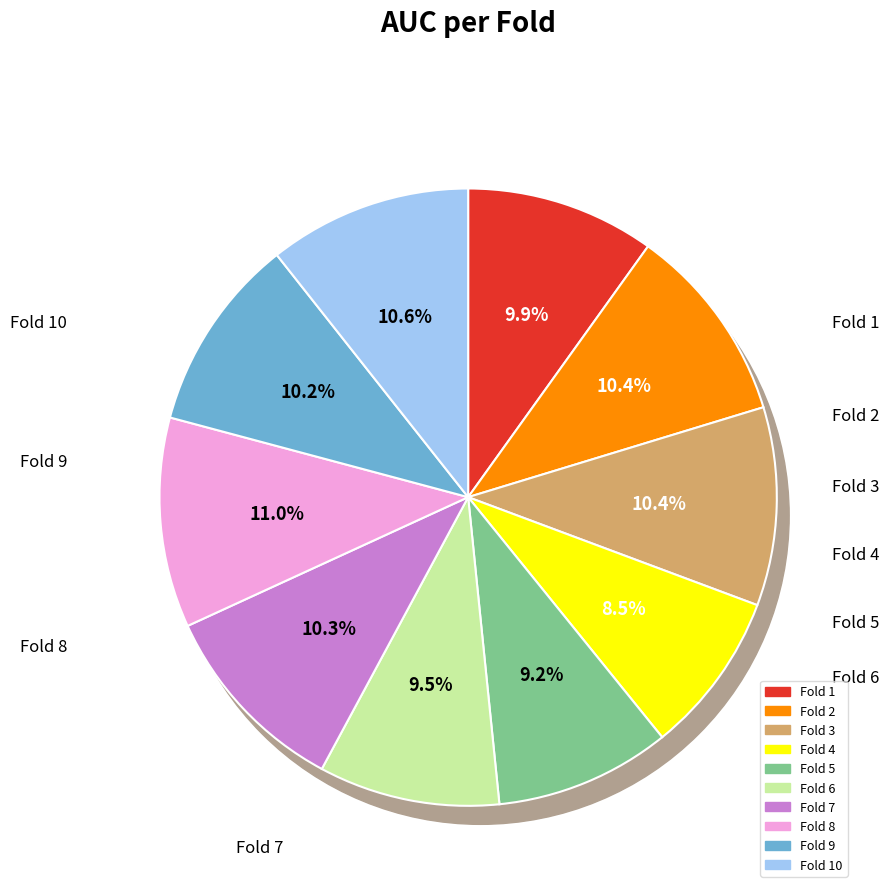

How many segments does this pie chart have?

10